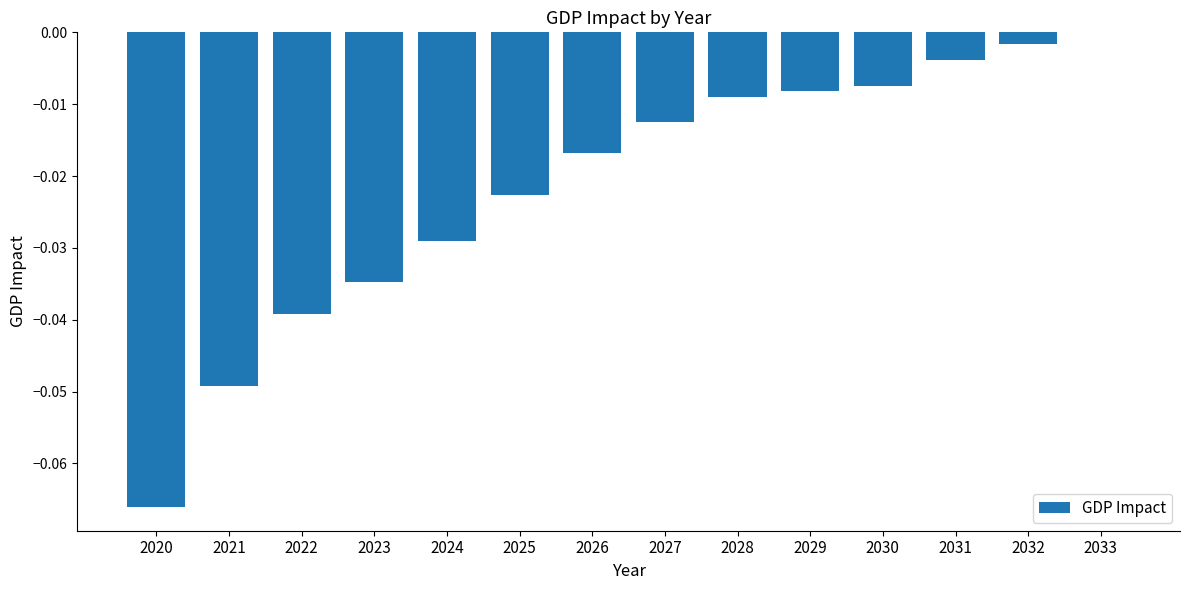

What is the sum of all values?

-0.3